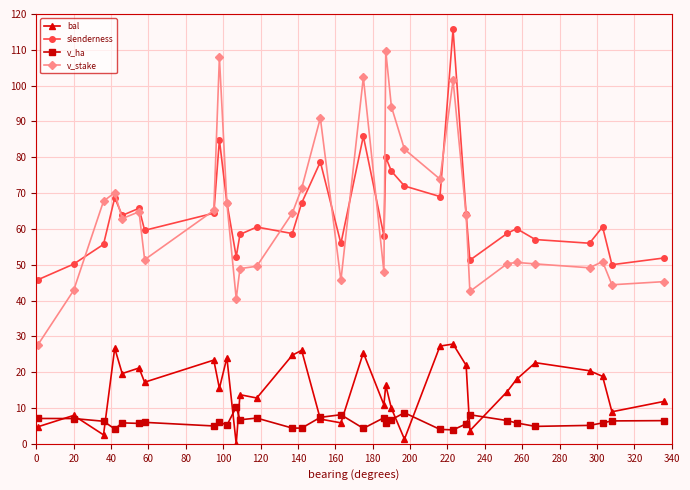

List the series in order of their peak value, highest first.

slenderness, v_stake, bal, v_ha